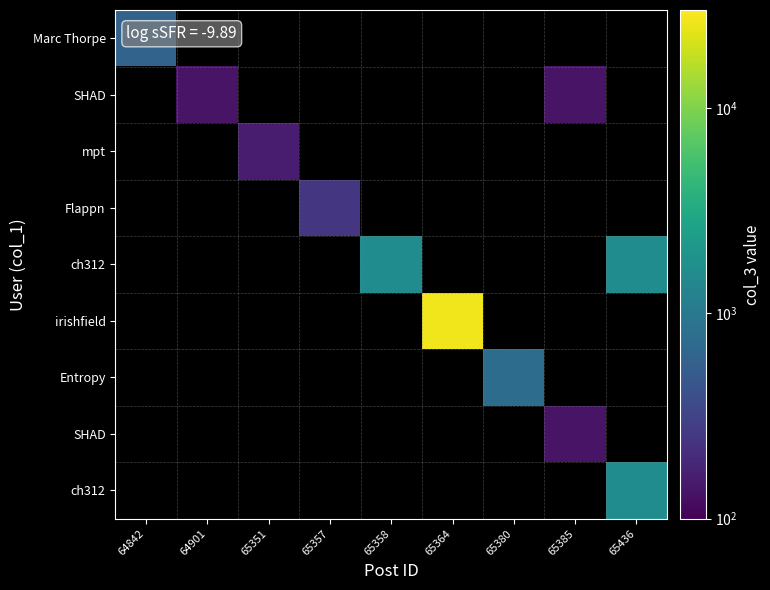

How many categories are shown in the chart?

9